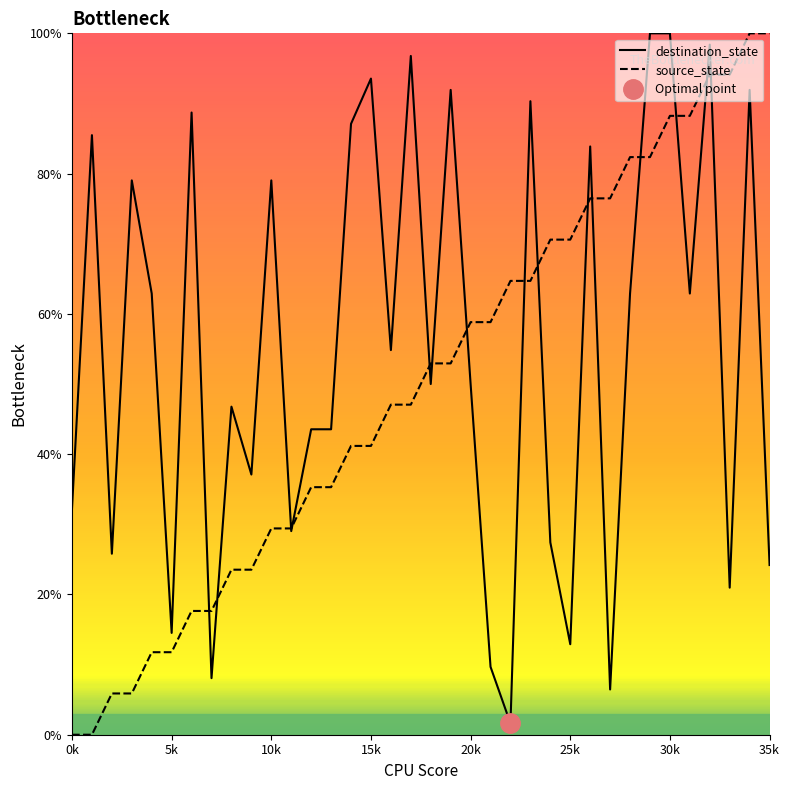

What is the label of the 33rd point from the left?

32